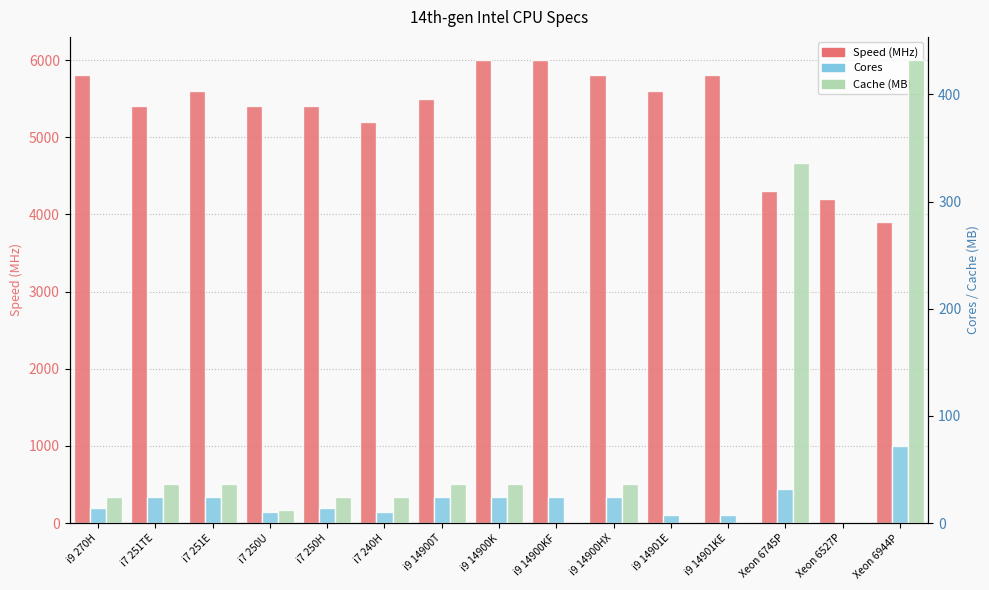

Reading left to right, what are all the values shown in this chart?

Speed: 5800	5400	5600	5400	5400	5200	5500	6000	6000	5800	5600	5800	4300	4200	3900
Cores: 14	24	24	10	14	10	24	24	24	24	8	8	32	0	72
Cache (MB): 24	36	36	12	24	24	36	36	0	36	0	0	336	0	432